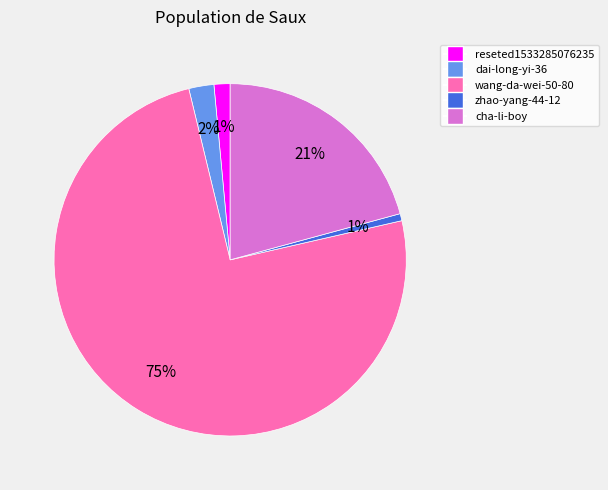

True or false: reseted1533285076235 accounts for 1% of the total.

True